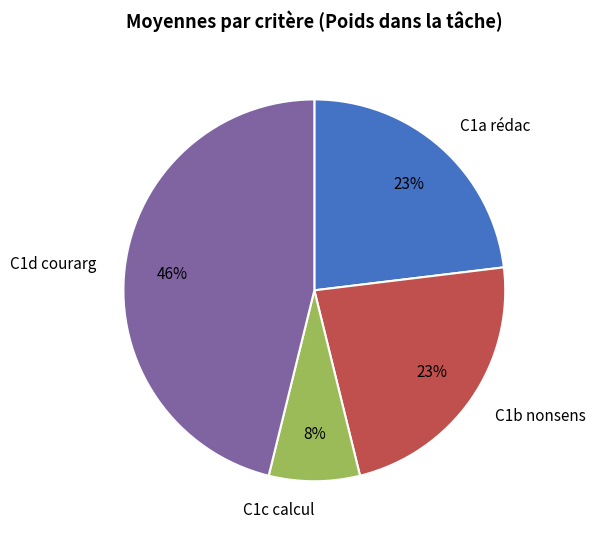

The C1c calcul slice represents 8% of the pie. True or false?

True